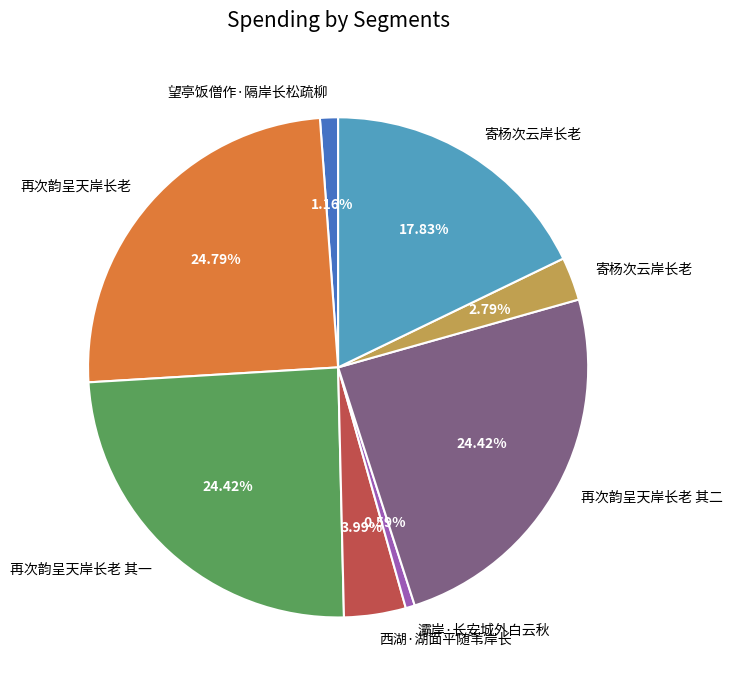

Is there any slice that represents more than half of the pie?

No